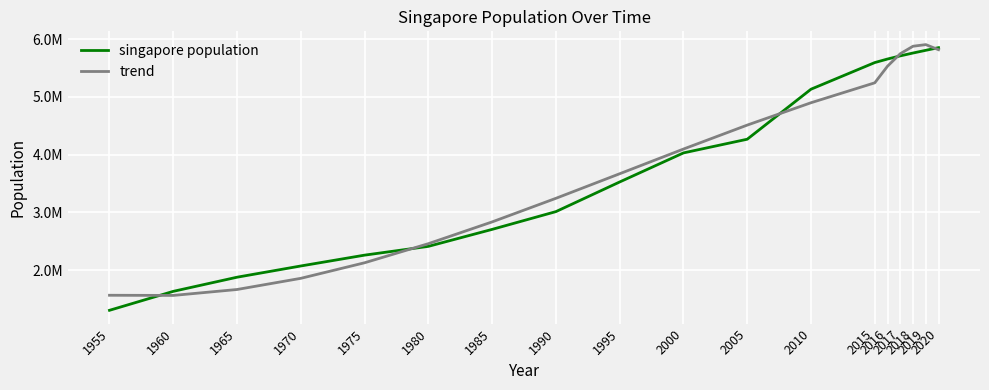

Between 1995 and 2016, which series saw the biggest shift?

singapore population